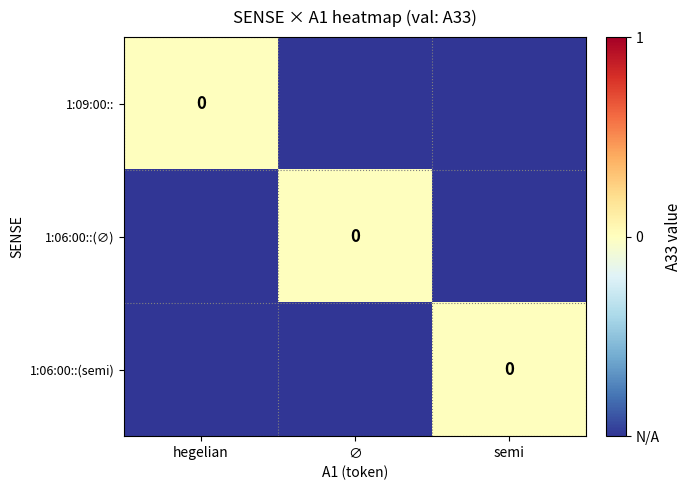

List the labels in order of 1:06:00::(semi) value, largest first.

semi, hegelian, ∅